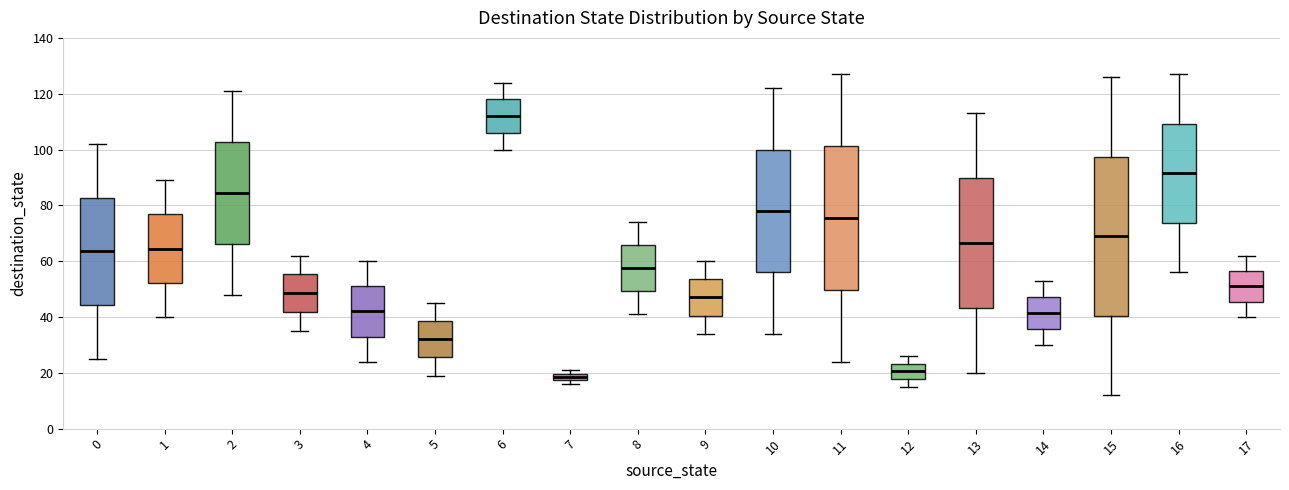

Where does the upper whisker of the box at x = 4 end on the y-axis? The values are not printed on the chart, so give them approximately, as read against the axis.

60